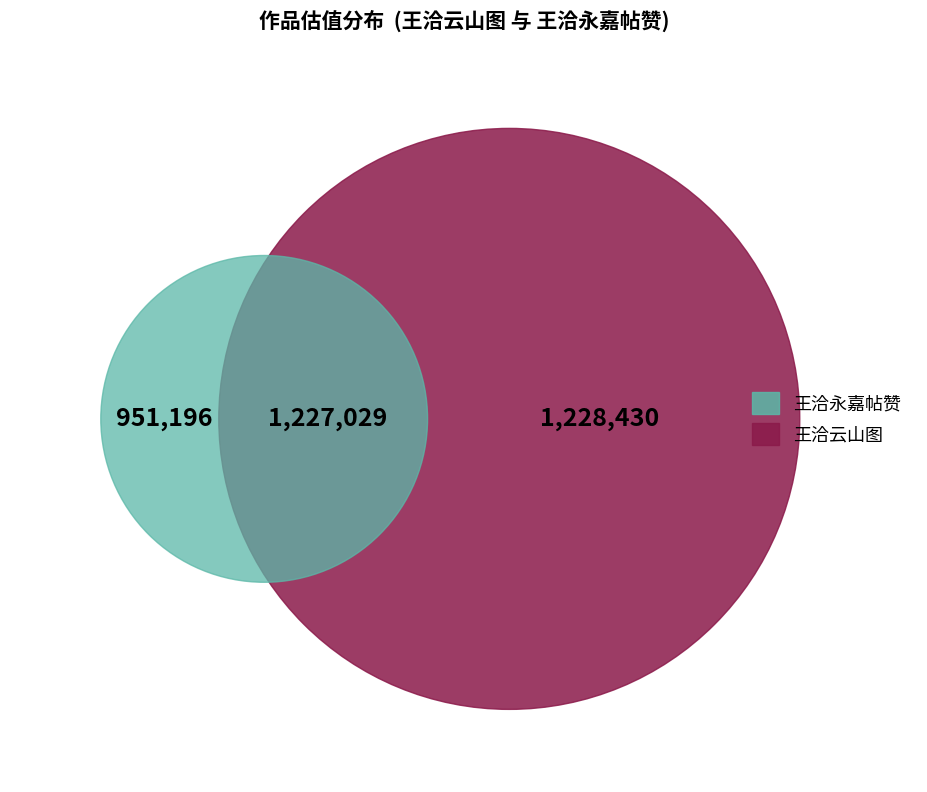

The 王洽永嘉帖赞 slice represents 39% of the pie. True or false?

False